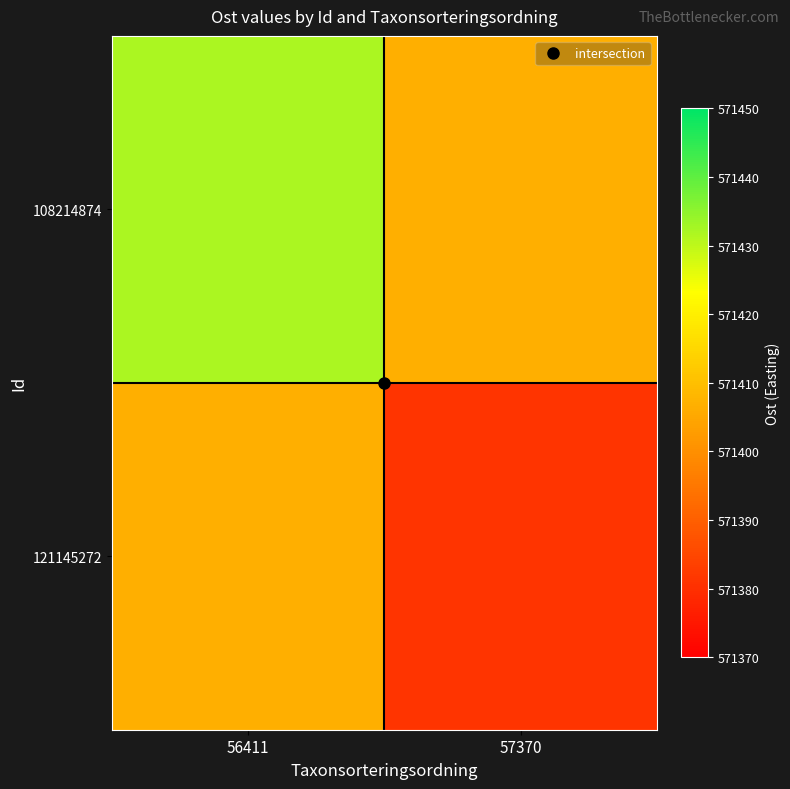

Rank the series at 57370 from lowest to highest value.

121145272, 108214874